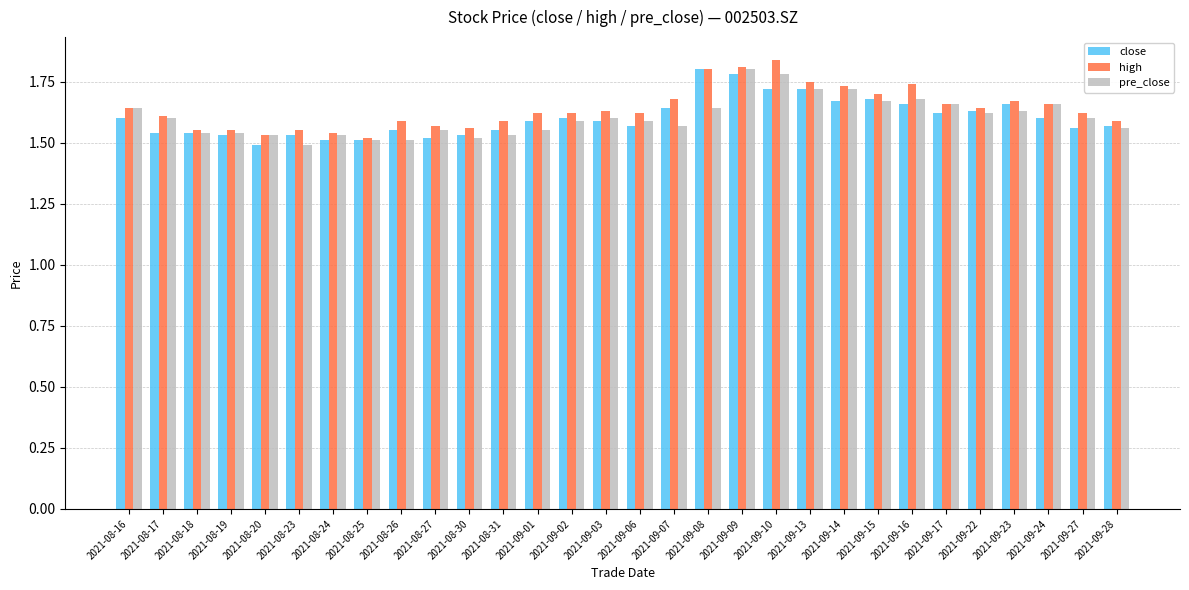

Rank the series at 2021-09-07 from highest to lowest value.

high, close, pre_close